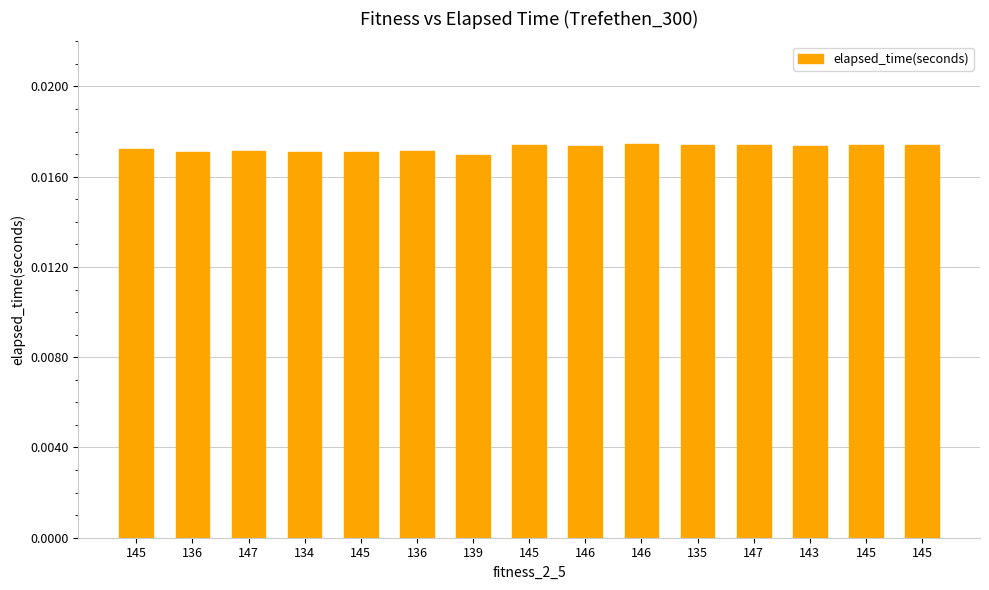

At which category does the chart reach its peak across all series?

146